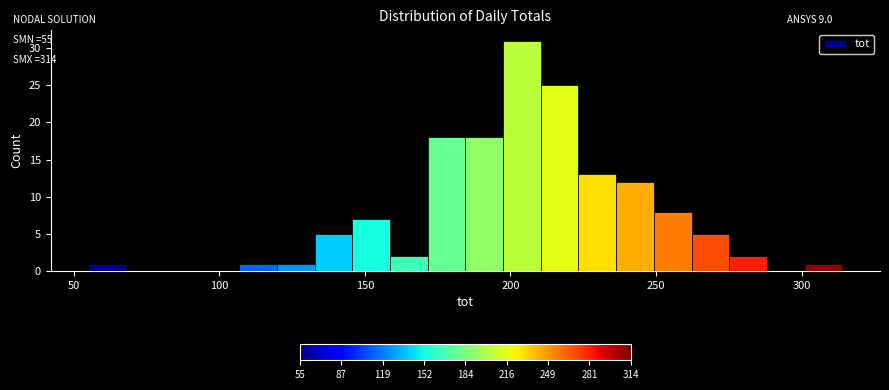

Around what value on the x-axis is the tallest bar? Give the approximate position of its centre, as read against the axis.

205